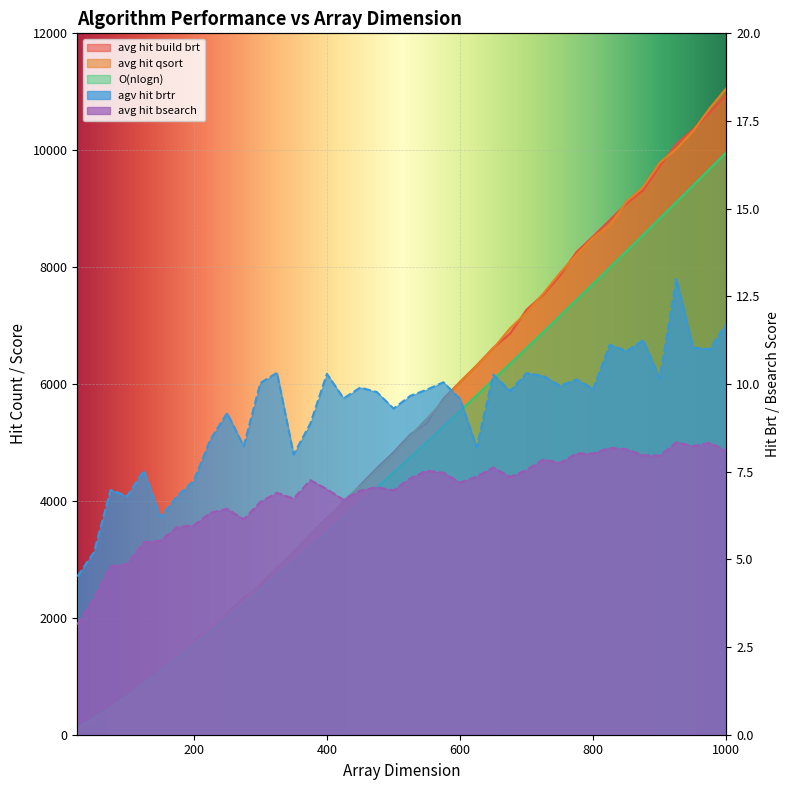

At how many categories does at least one series exceed 10850?

1